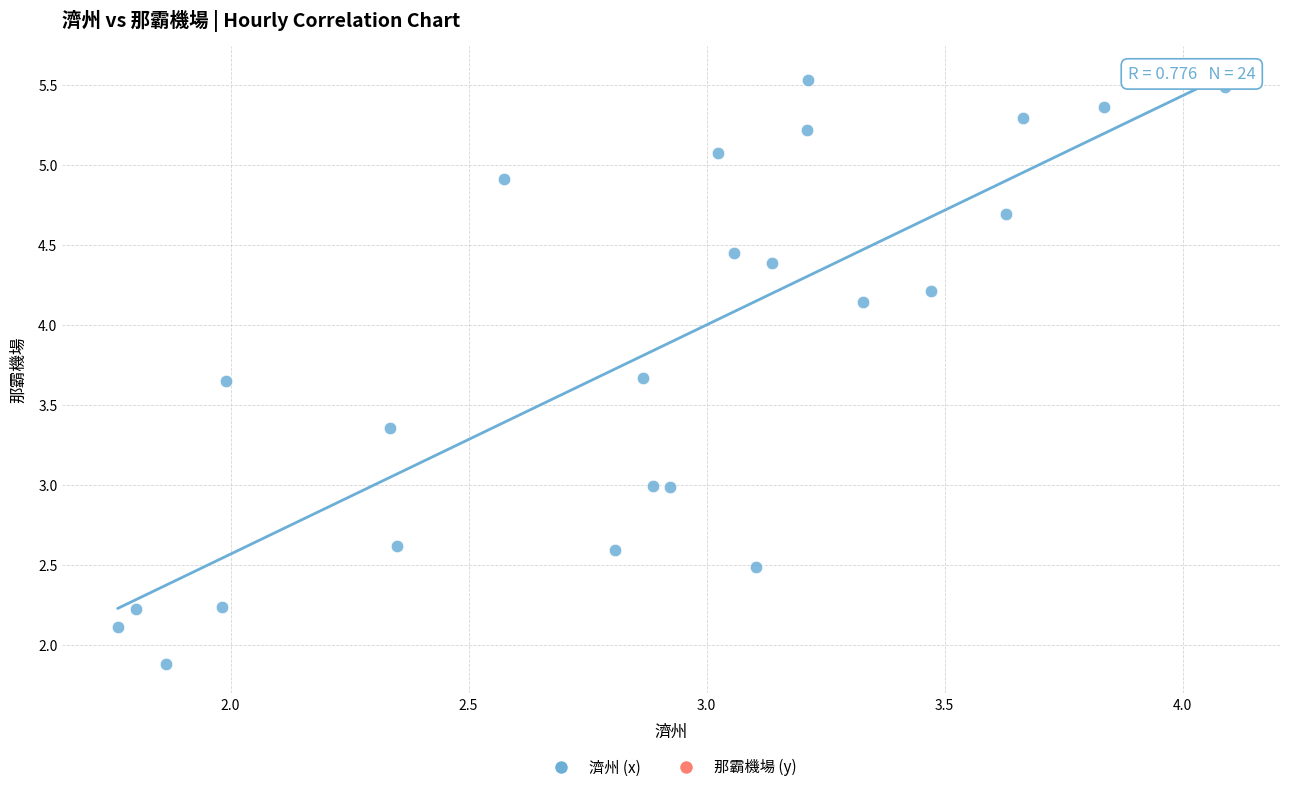

What is the range of X values (max minus min)?

2.3